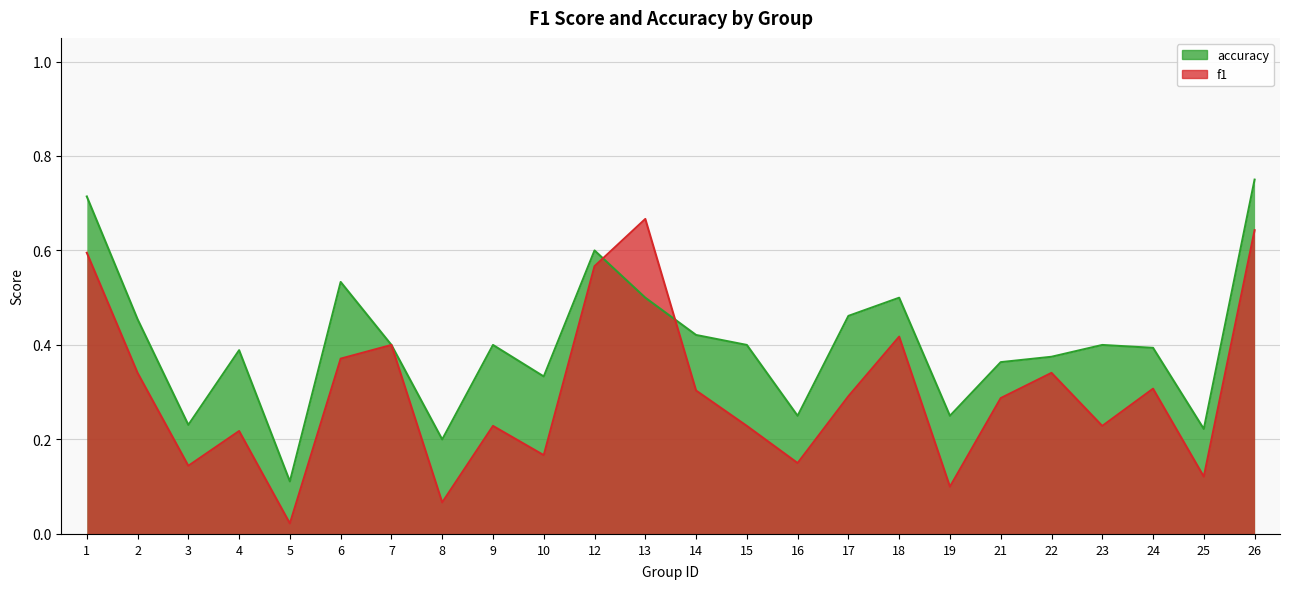

At 2, list the series in order from largest to smallest.

accuracy, f1